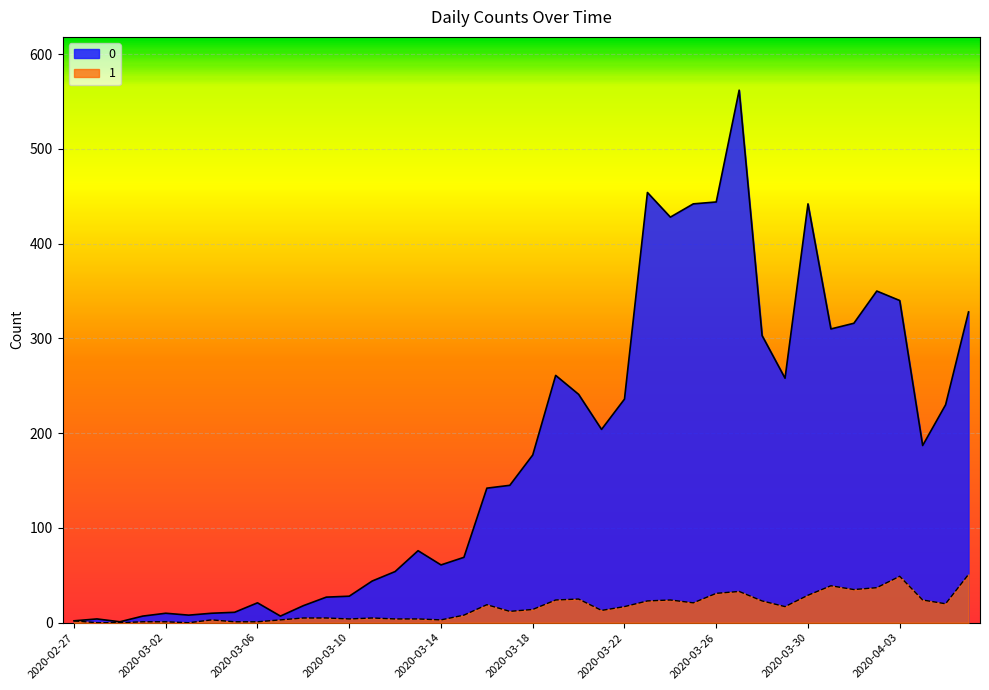

What is the difference between the maximum and minimum values in the 1 series?

51